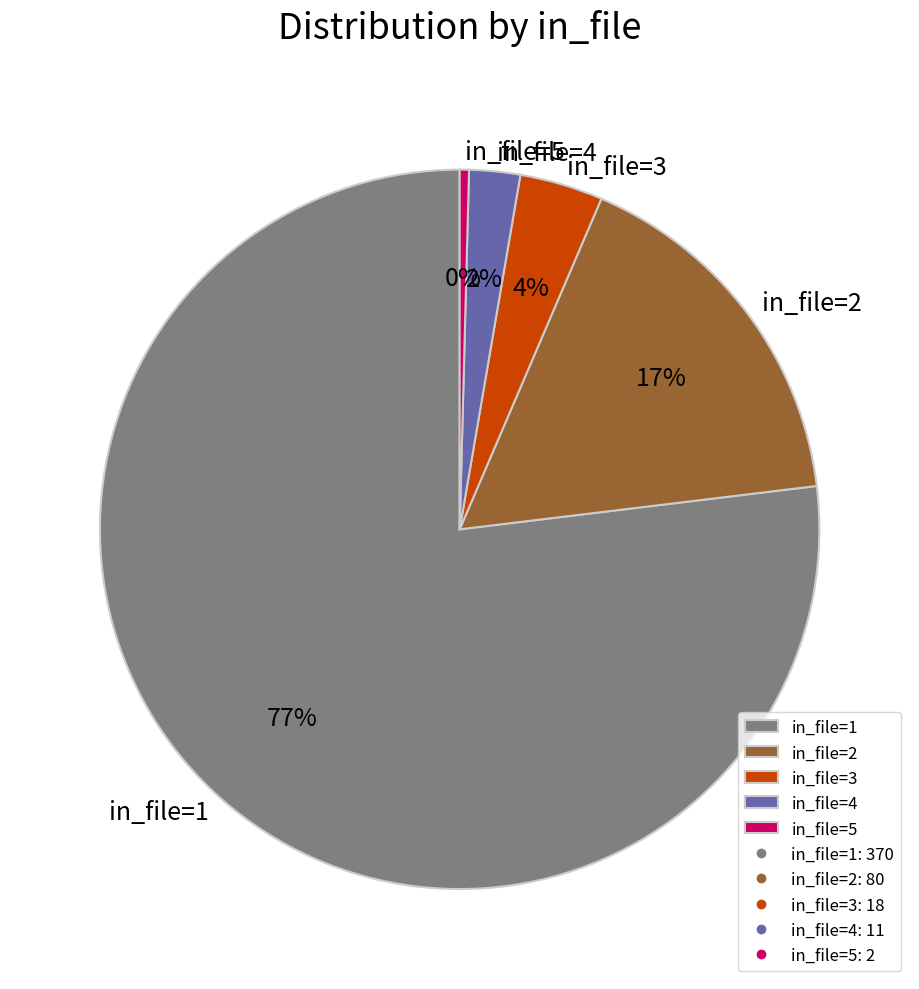

Does in_file=1 account for over 50% of the chart?

Yes